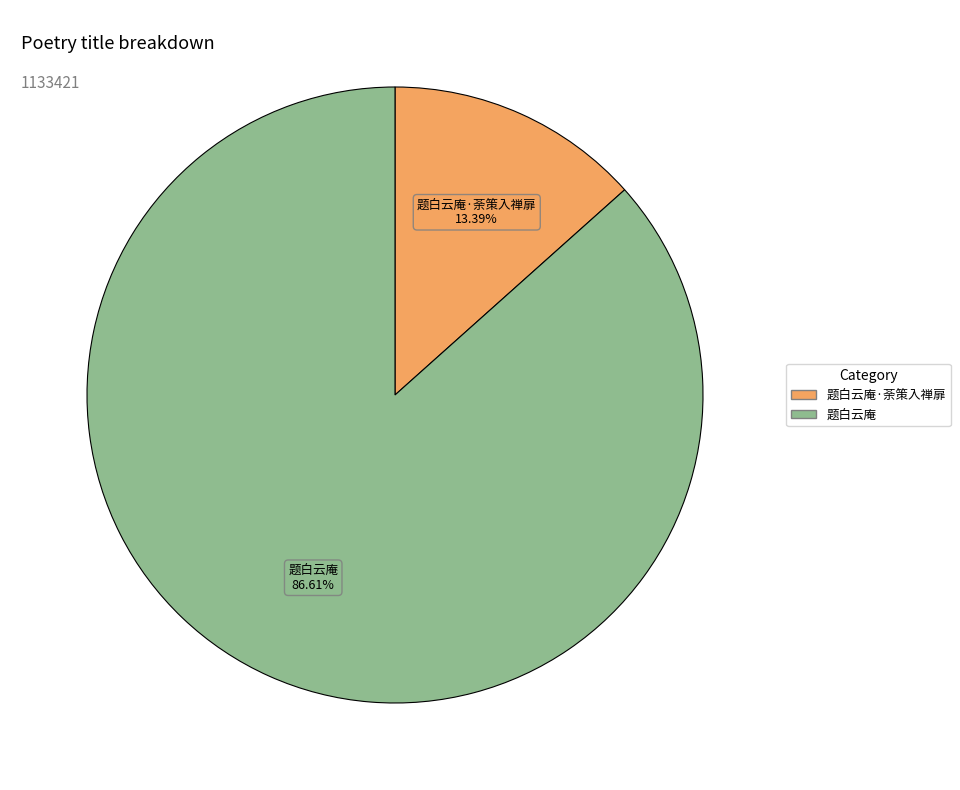

Is there a majority slice in this chart?

Yes